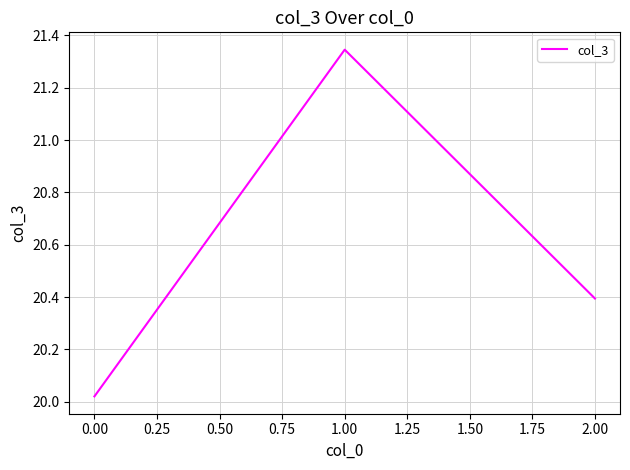

Rank the categories by value from lowest to highest.

0.00, 2.00, 1.00